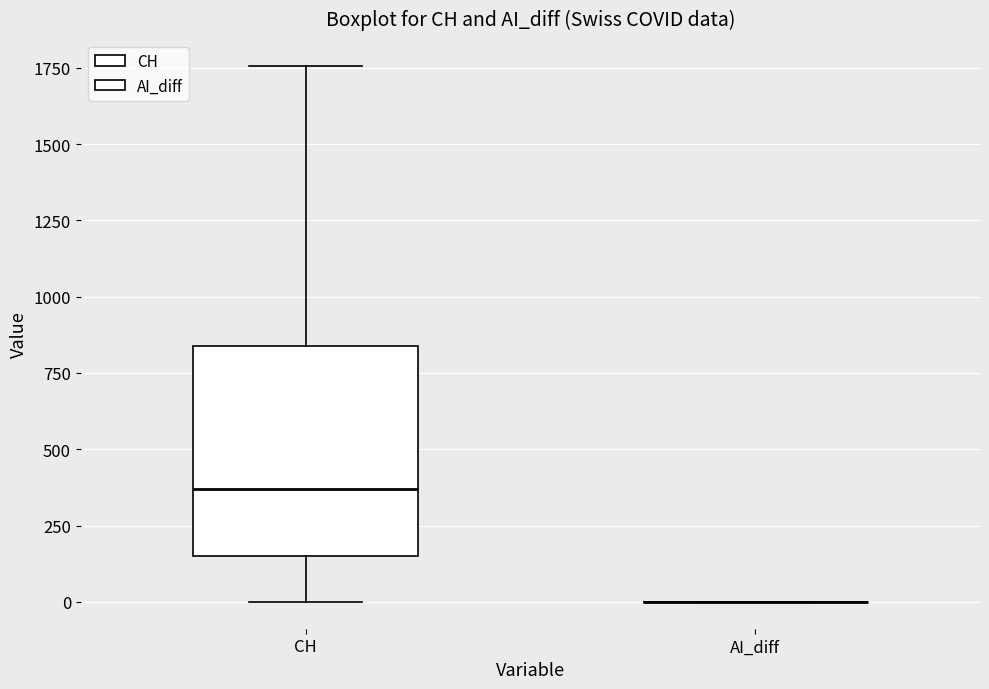

Reading left to right, read every box against the y-axis: the position of its median line, the range the box covers, and the ends of its whiskers. The values are not printed on the chart, so give them approximately, as read against the axis.

CH: median 350, box 150 to 850, whiskers 0 to 1750
AI_diff: box collapsed to a line at 0, whiskers 0 to 0